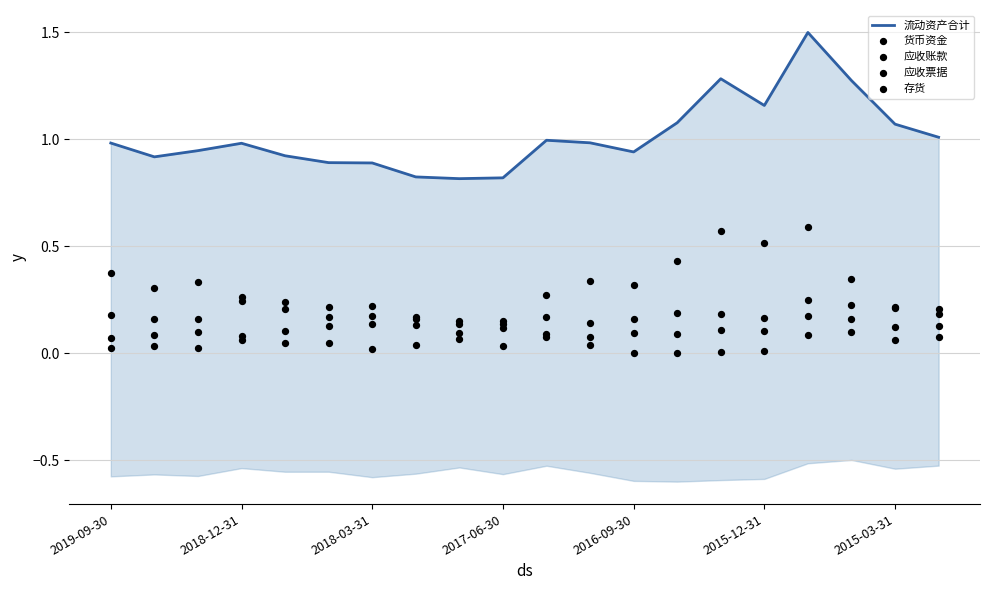

What is the total value across all series at 7?

1.3